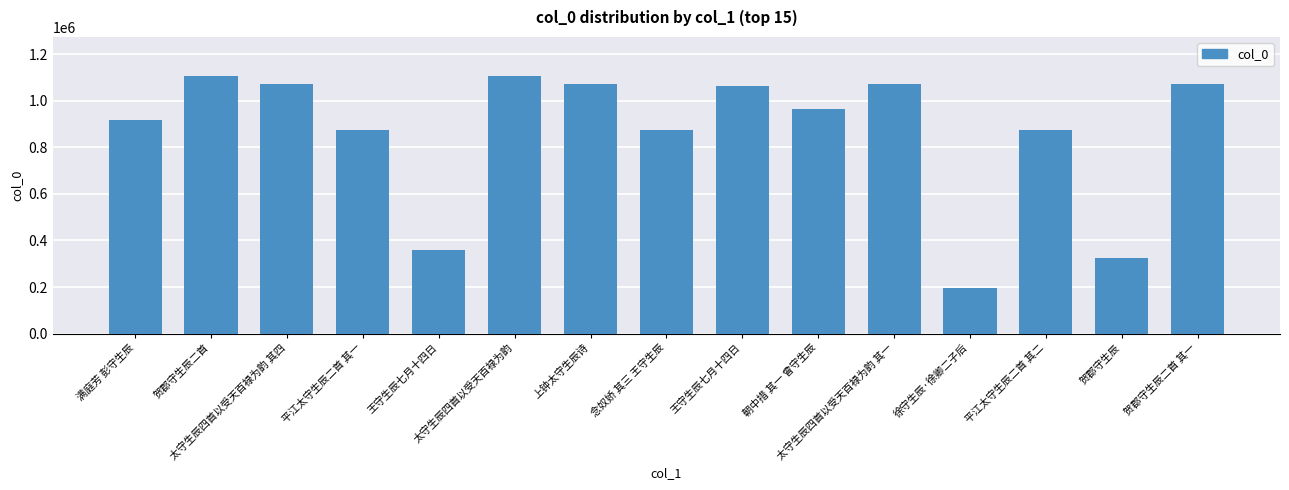

Are the bars horizontal?

No